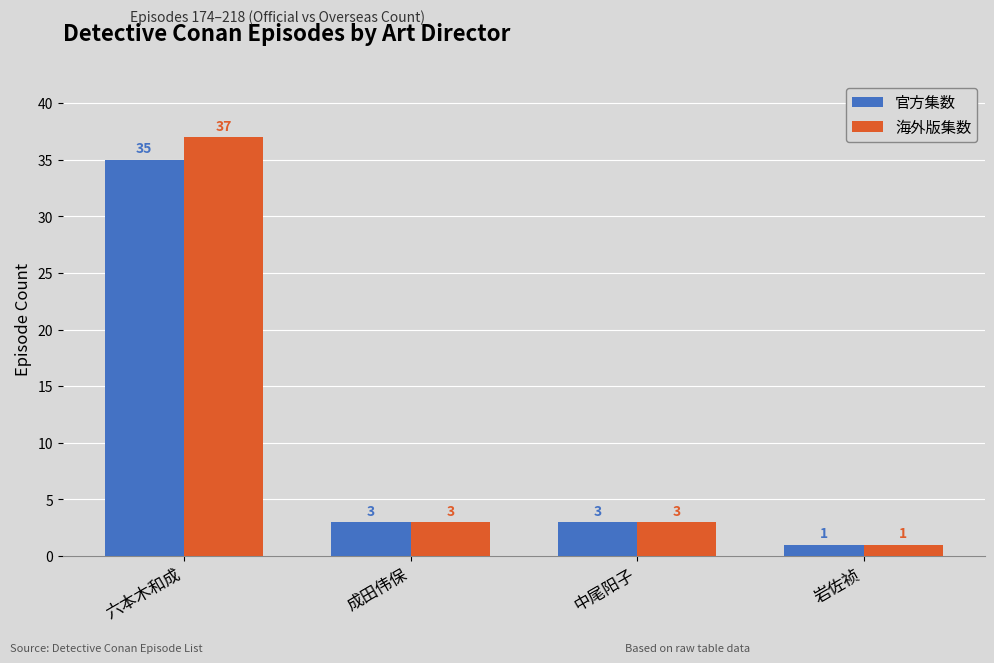

Which series has the widest spread of values?

海外版集数